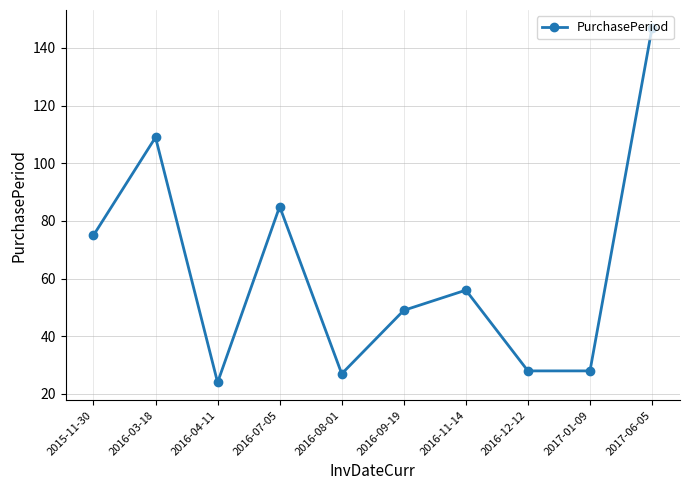

What is the smallest value displayed?

24